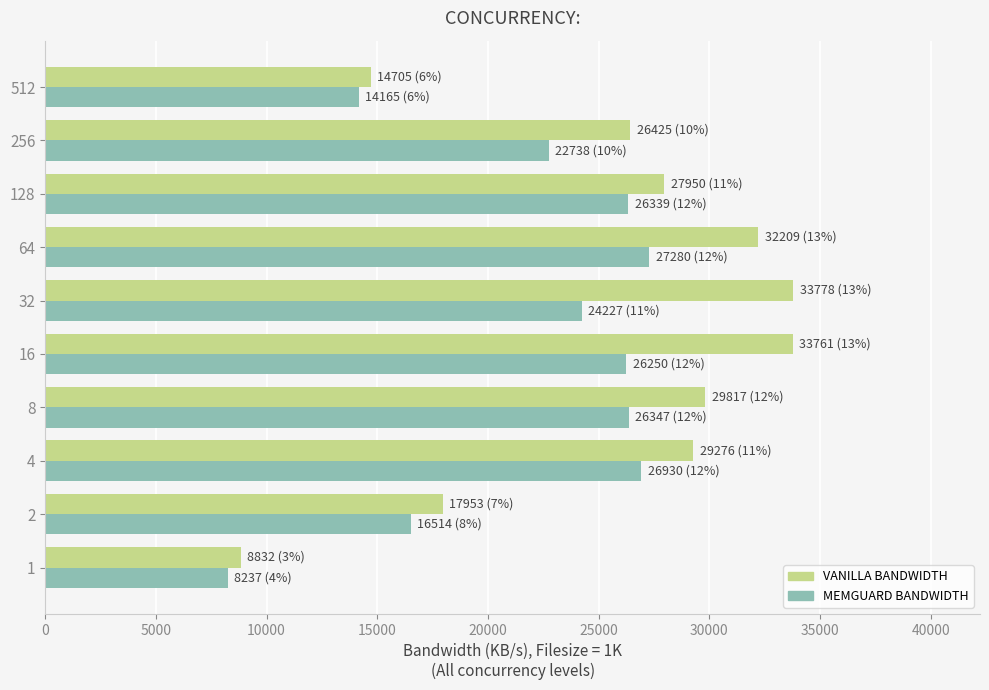

What is the difference between the second highest and minimum values in the VANILLA BANDWIDTH series?

24929.1